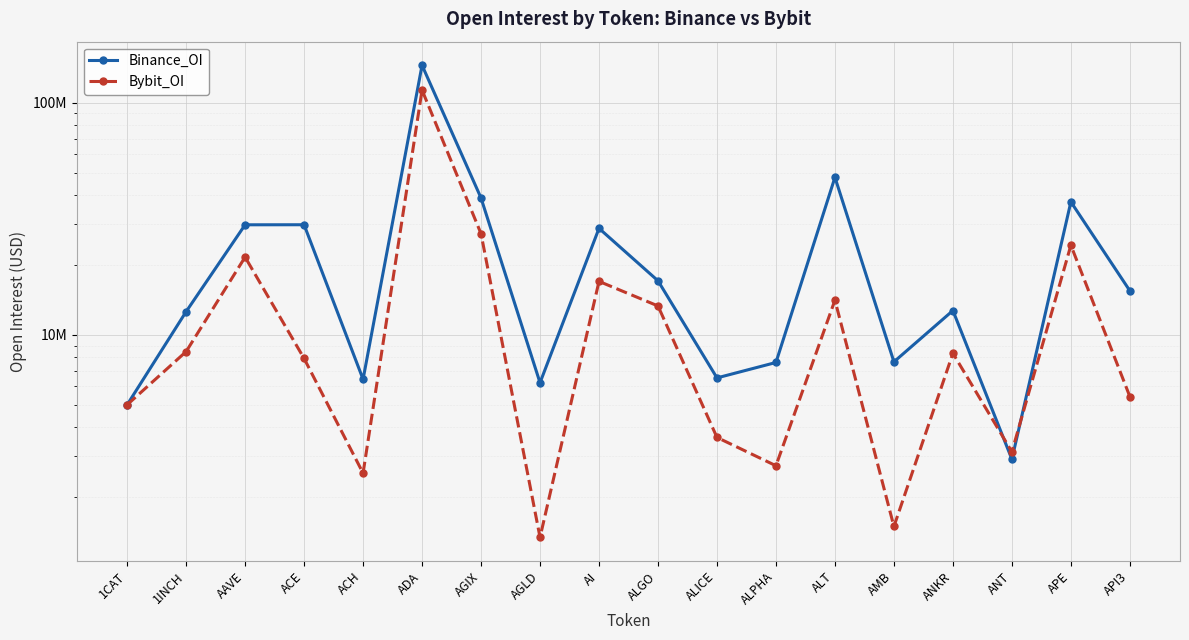

What is the average value of the Bybit_OI series?

15629973